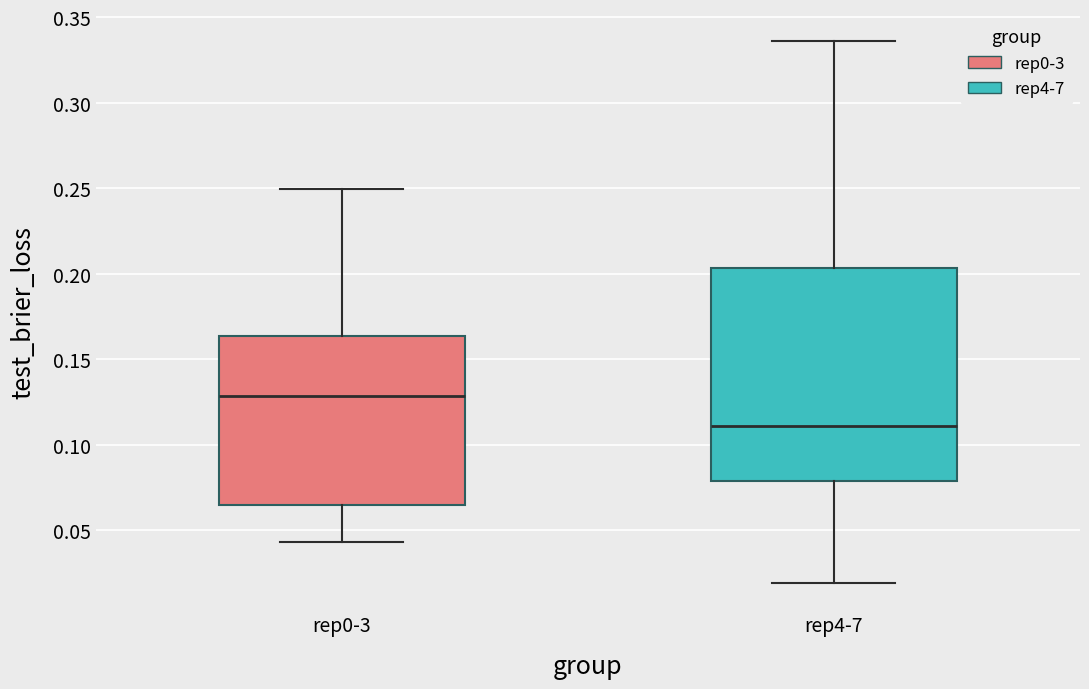

Which box has the highest median line?

rep0-3